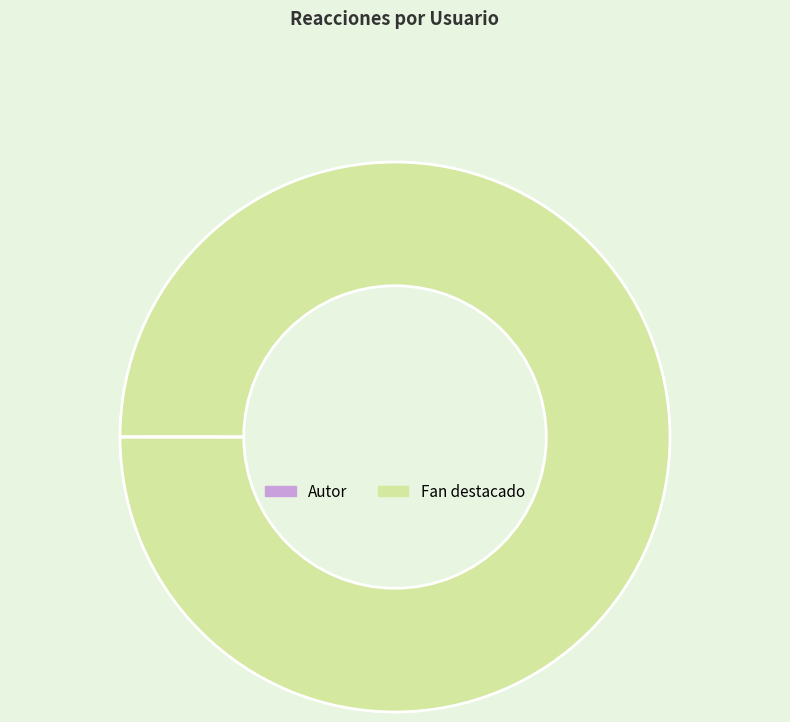

Is it true that Fan destacado is 100% of the pie?

True